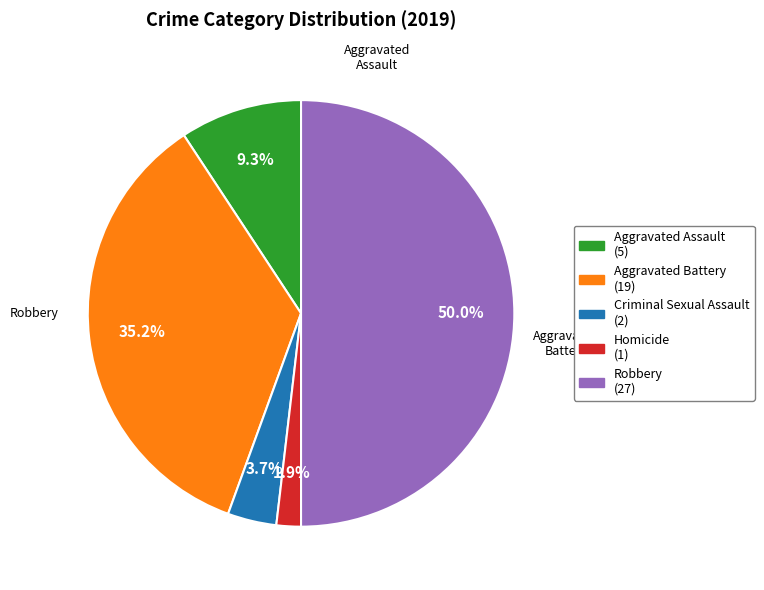

Is Criminal Sexual Assault the majority of the pie?

No